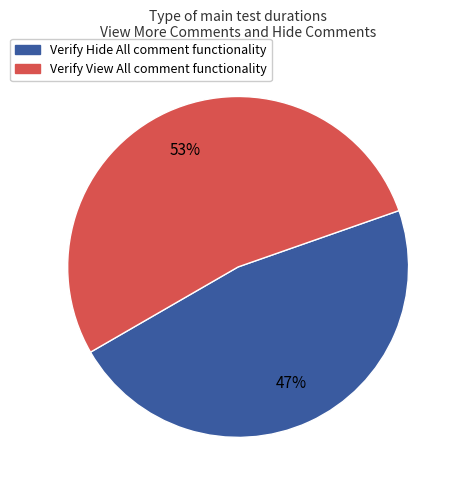

To the nearest percent, what is the difference between the Verify Hide All comment functionality and Verify View All comment functionality slice percentages?

6%